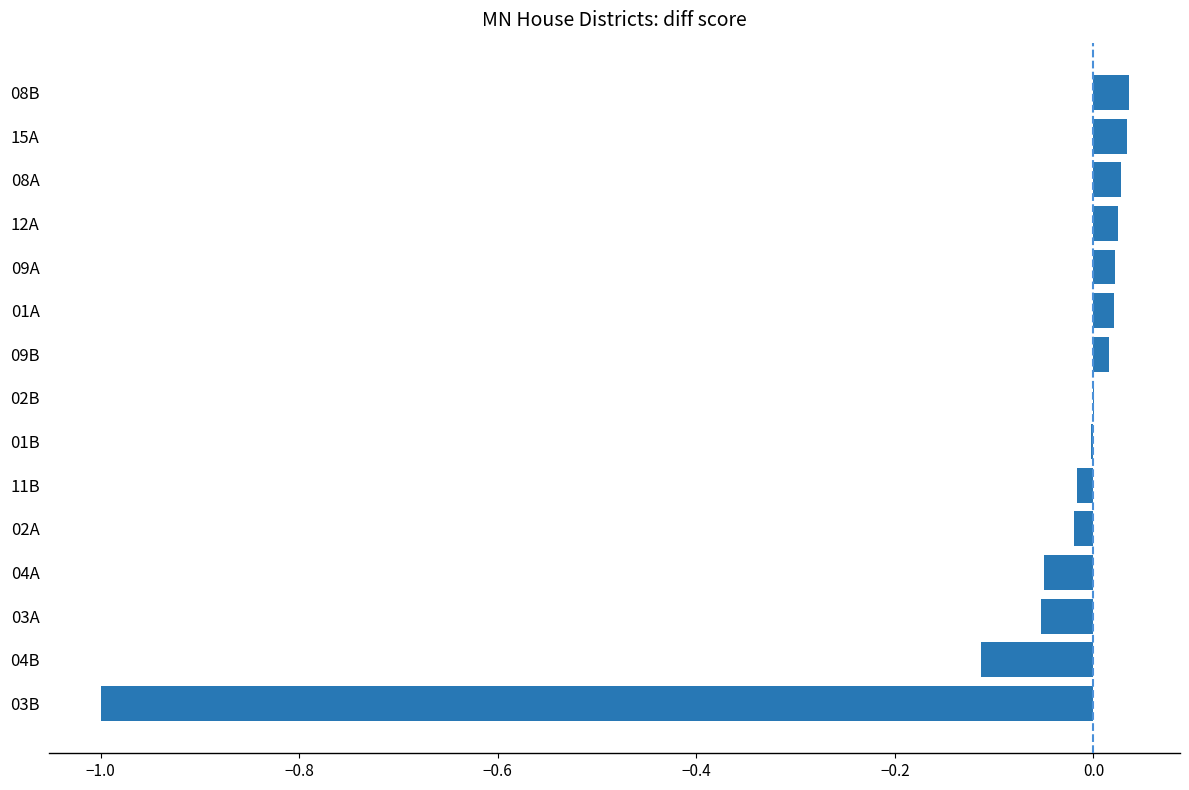

What is the sum of all values?

-1.1